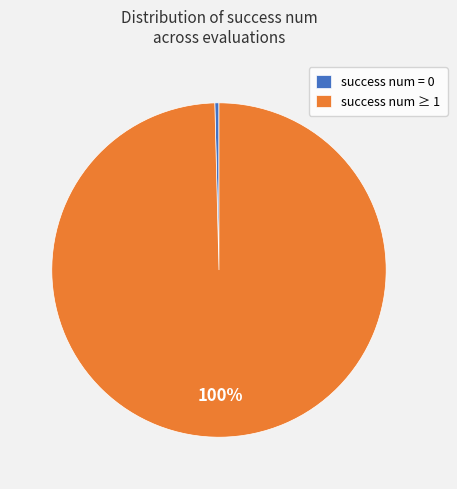

Is the sum of success num ≥ 1 and success num = 0 greater than half?

Yes